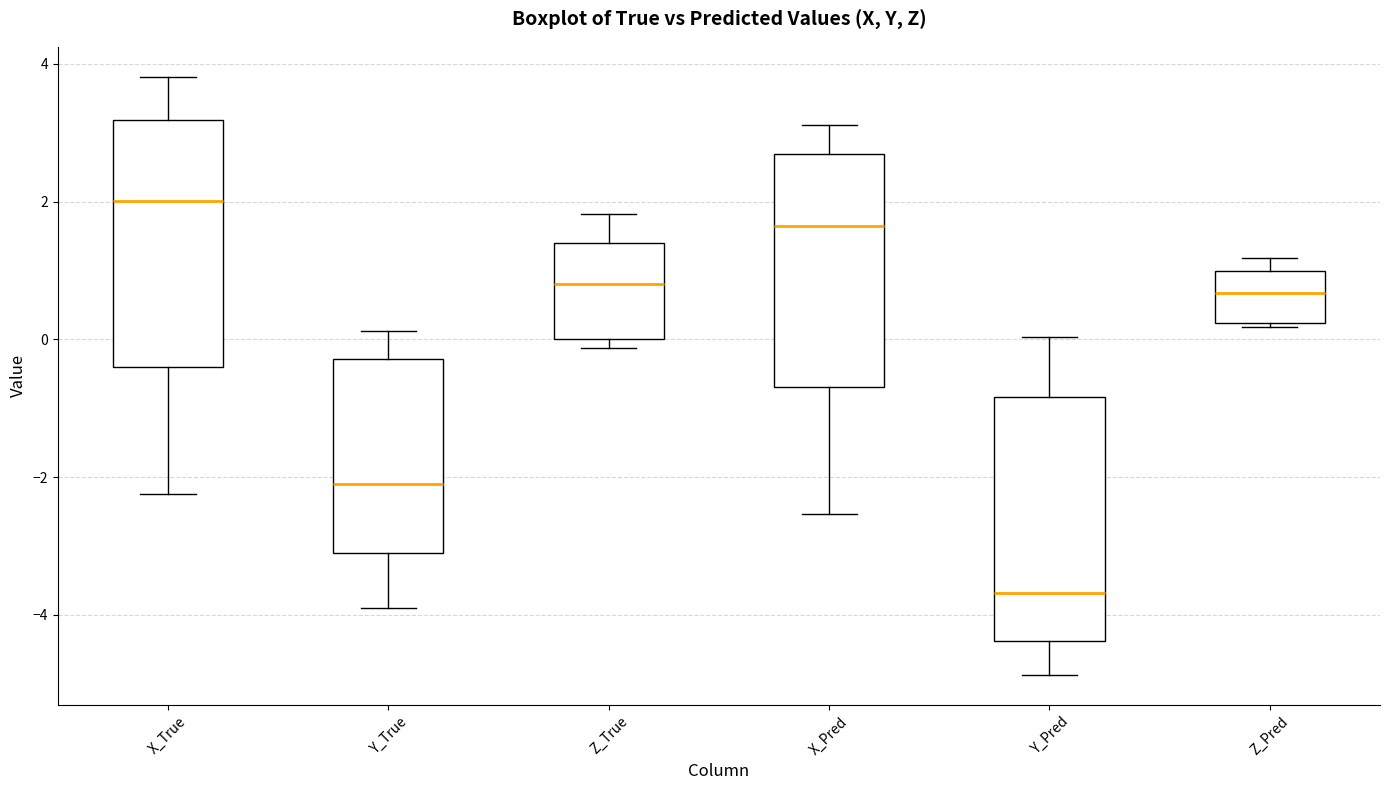

Where does the median line of the box for Z_Pred sit on the y-axis? The values are not printed on the chart, so give them approximately, as read against the axis.

0.6